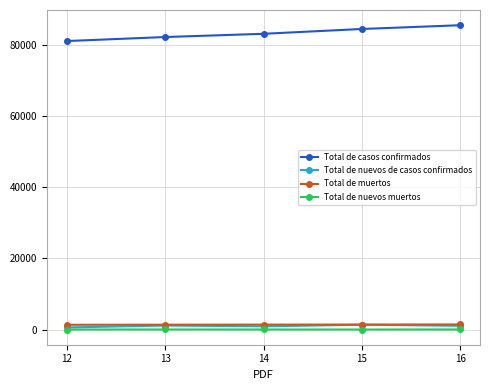

True or false: Total de nuevos muertos and Total de muertos cross at least once.

False